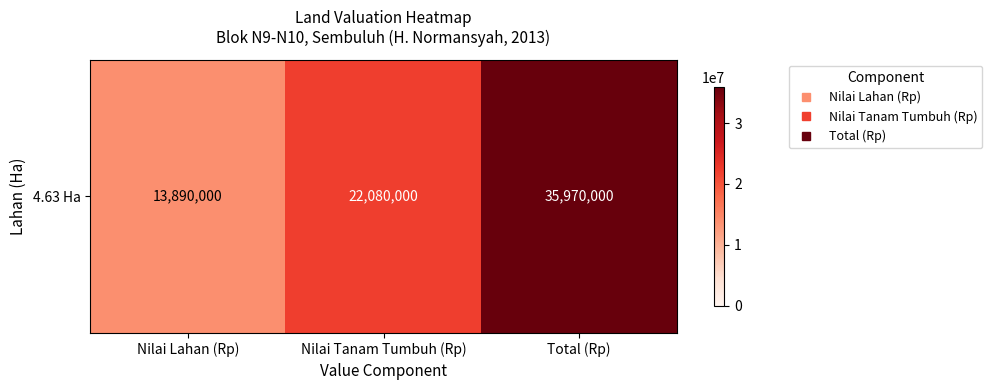

Reading left to right, list all the values displayed in this chart.

13890000	22080000	35970000